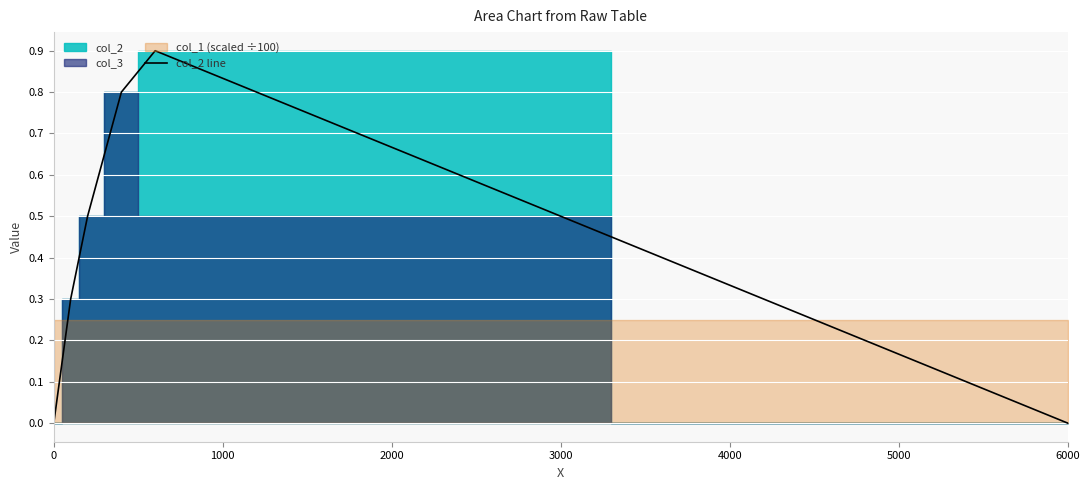

What is the maximum value for col_2 line?

0.9